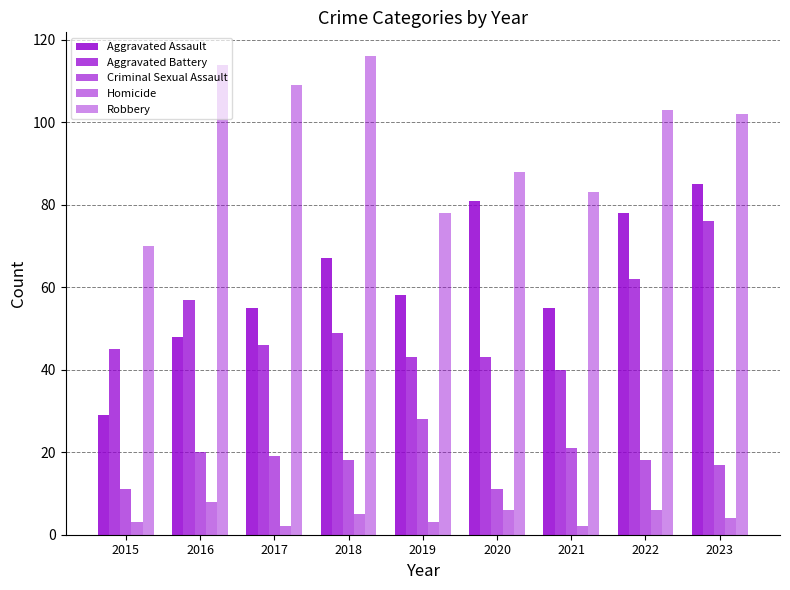

Reading right to left, what are all the values shown in this chart?

Aggravated Assault: 2023=85	2022=78	2021=55	2020=81	2019=58	2018=67	2017=55	2016=48	2015=29
Aggravated Battery: 2023=76	2022=62	2021=40	2020=43	2019=43	2018=49	2017=46	2016=57	2015=45
Criminal Sexual Assault: 2023=17	2022=18	2021=21	2020=11	2019=28	2018=18	2017=19	2016=20	2015=11
Homicide: 2023=4	2022=6	2021=2	2020=6	2019=3	2018=5	2017=2	2016=8	2015=3
Robbery: 2023=102	2022=103	2021=83	2020=88	2019=78	2018=116	2017=109	2016=114	2015=70